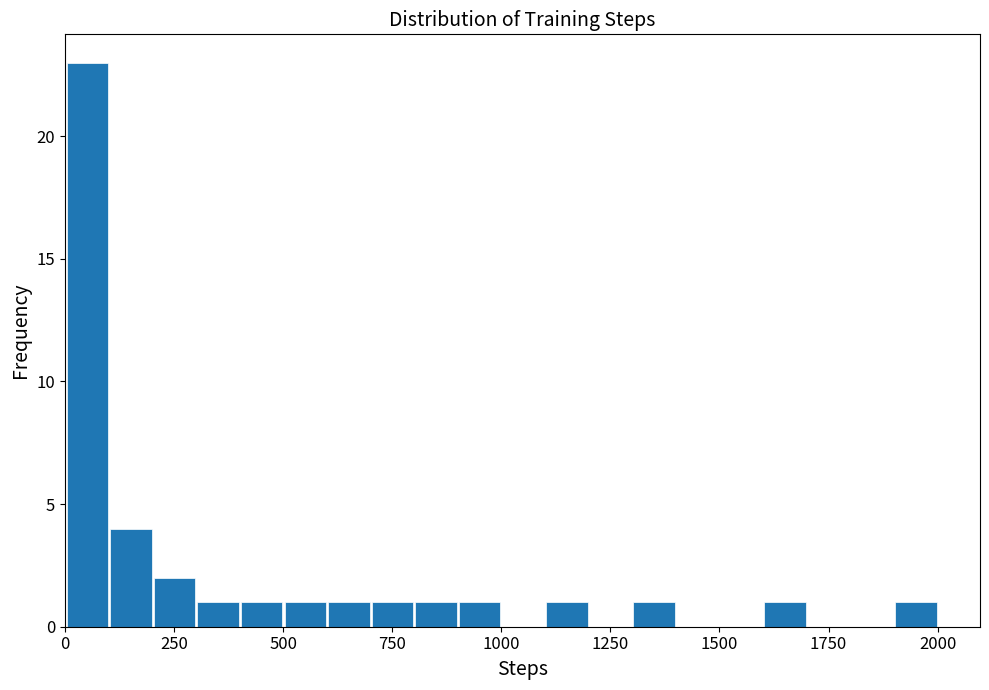

Read against the x-axis, roughly where is the centre of the tallest bar?

50